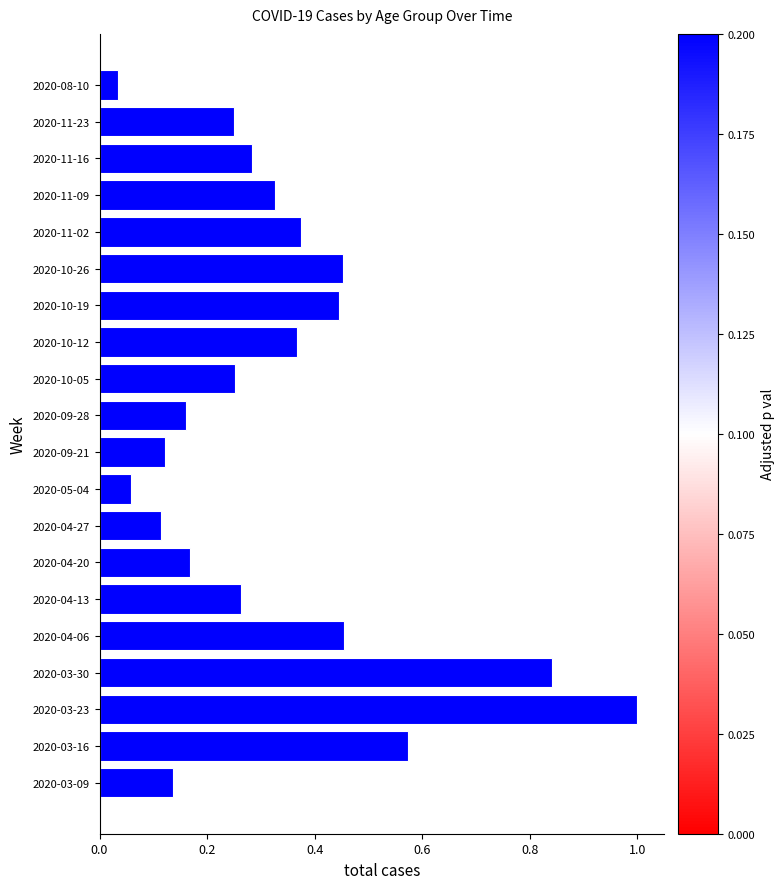

At which category does the chart reach its minimum across all series?

2020-08-10